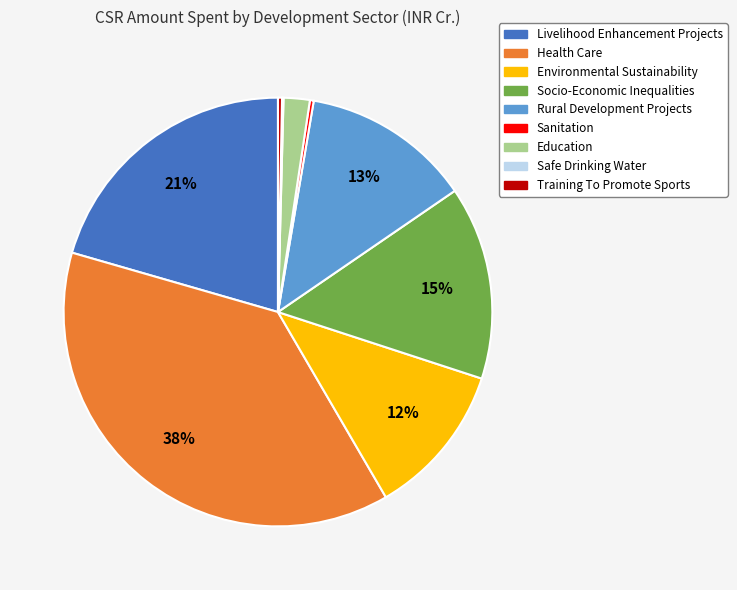

What percentage is the Health Care slice, to the nearest percent?

38%